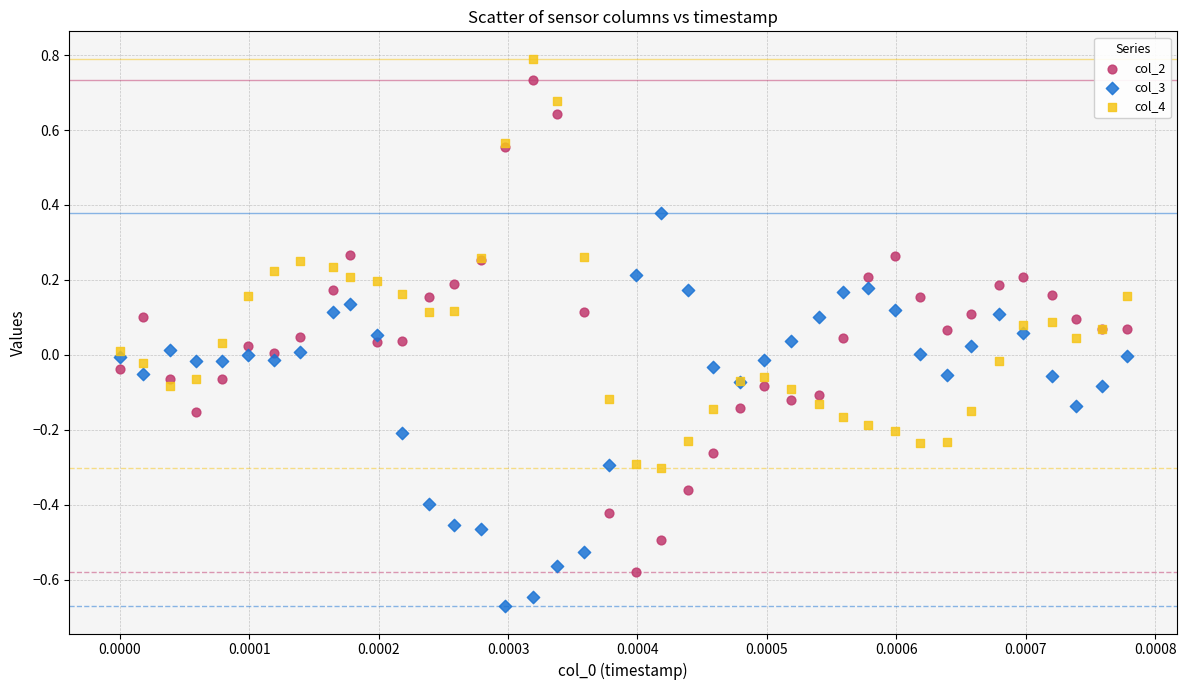

Which series contains the lowest Y value?

col_3